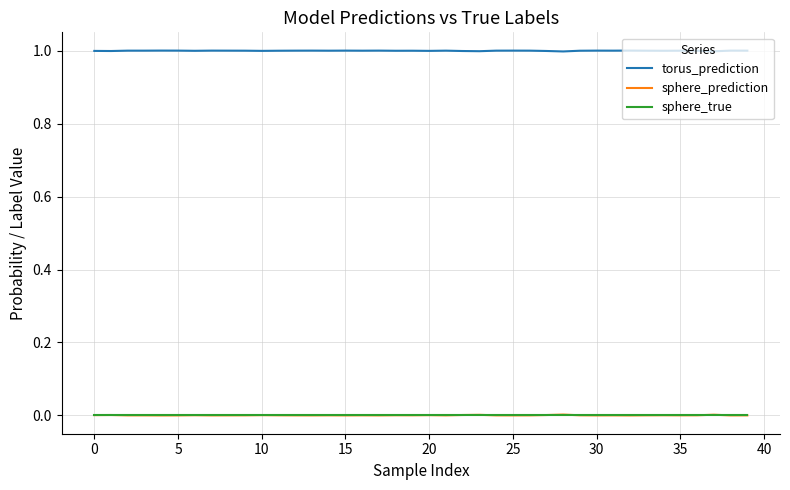

True or false: torus_prediction and sphere_prediction cross at least once.

False